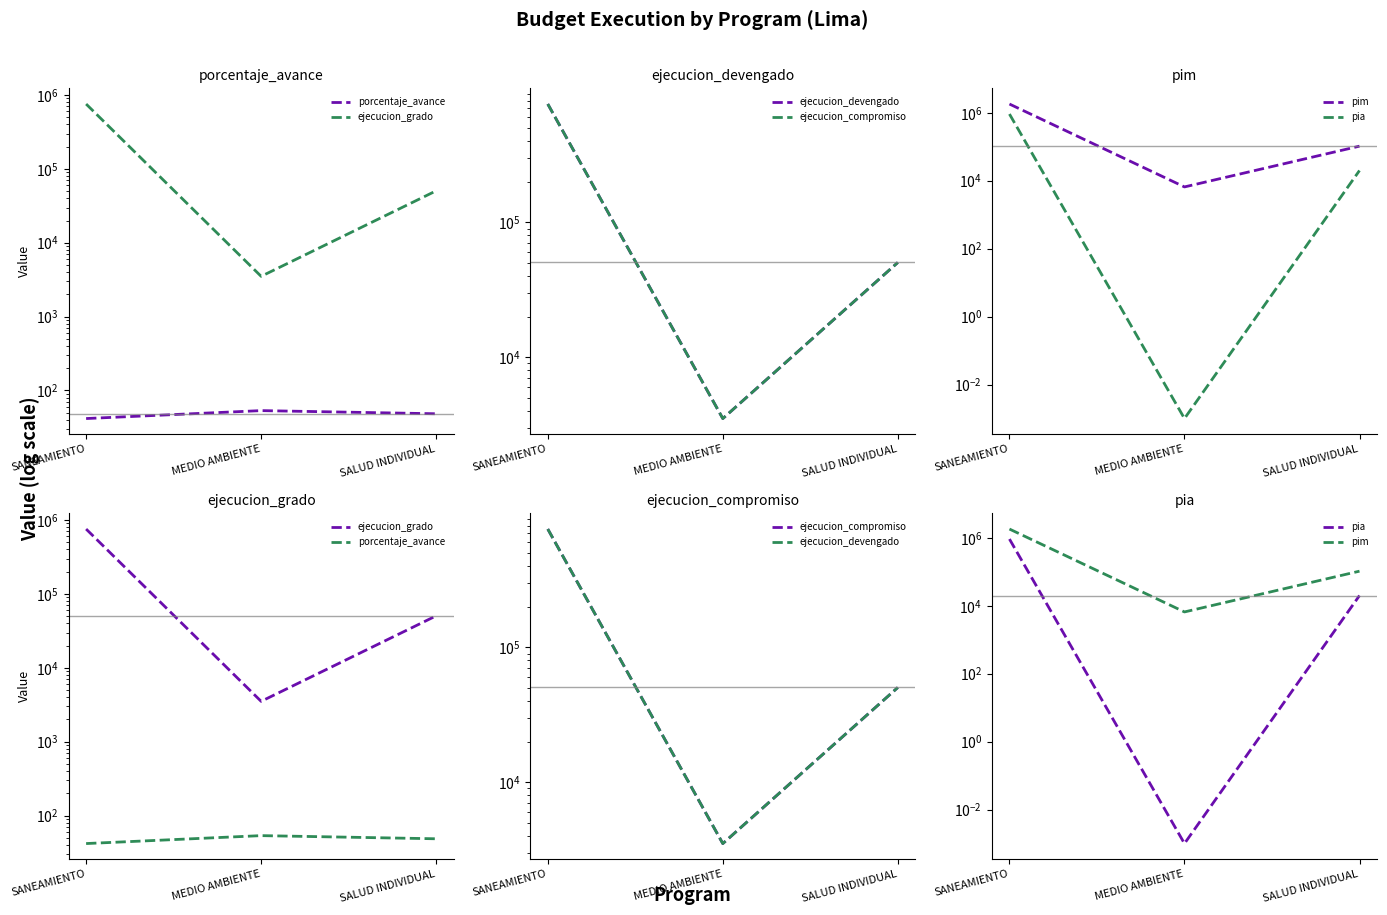

What is the sum of the ejecucion_devengado values at SALUD INDIVIDUAL and MEDIO AMBIENTE?

53961.0